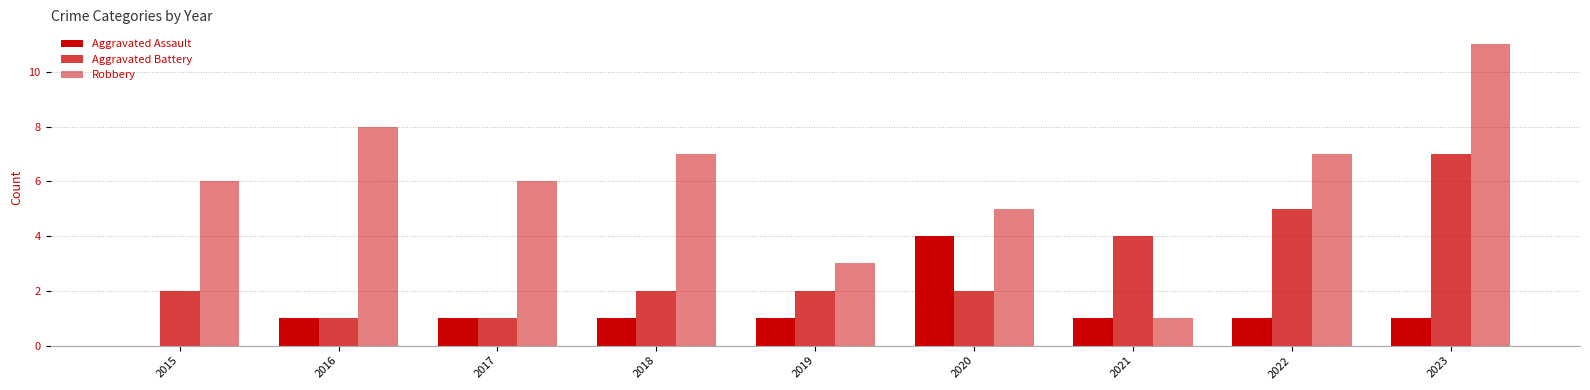

Is the value of Aggravated Battery at 2020 greater than the value of Robbery at 2020?

No